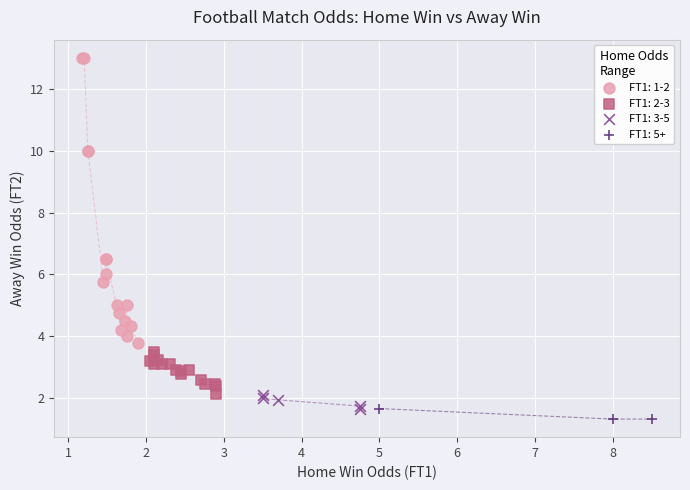

Which series has the largest Y range (max minus min)?

FT1: 1-2